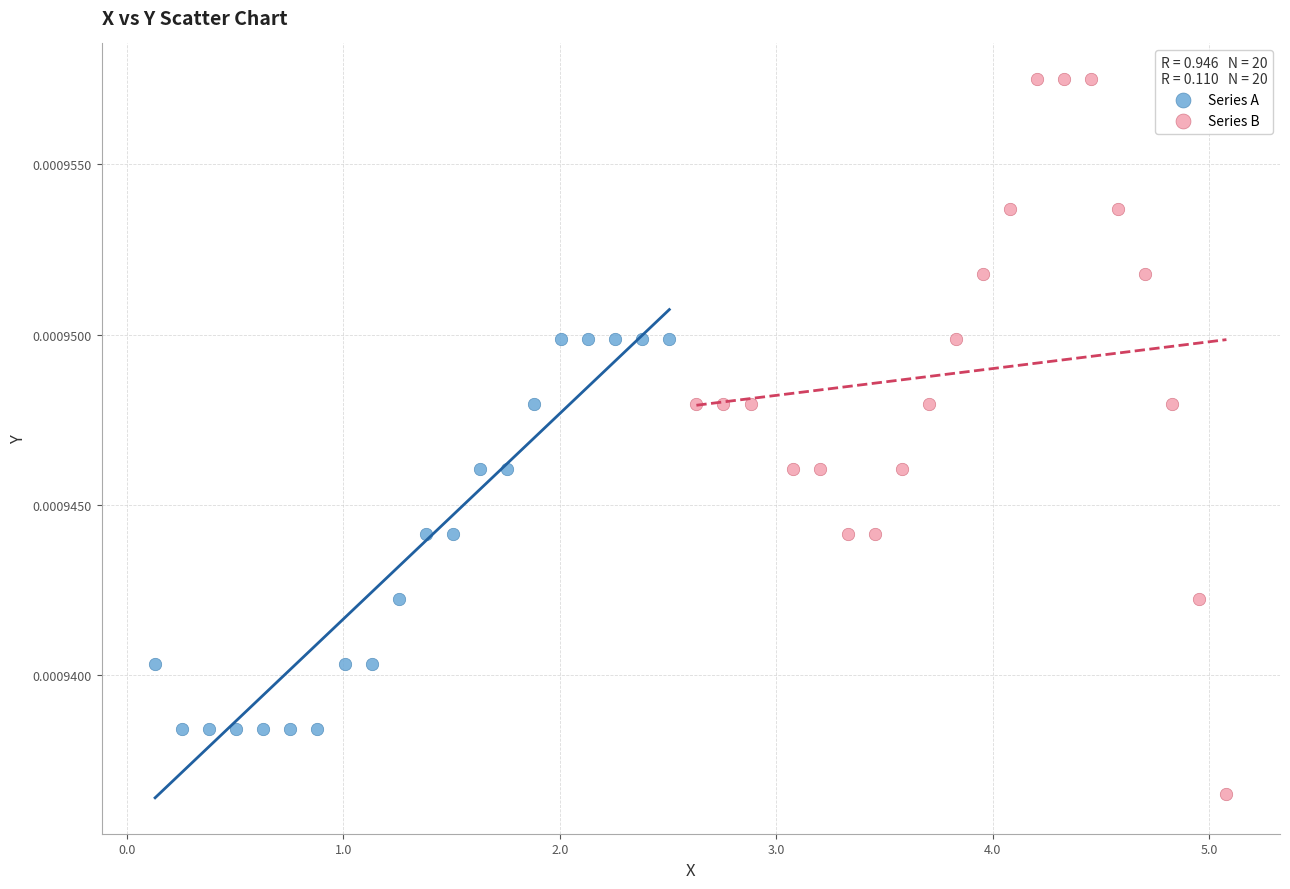

Which series contains the highest Y value?

Series B